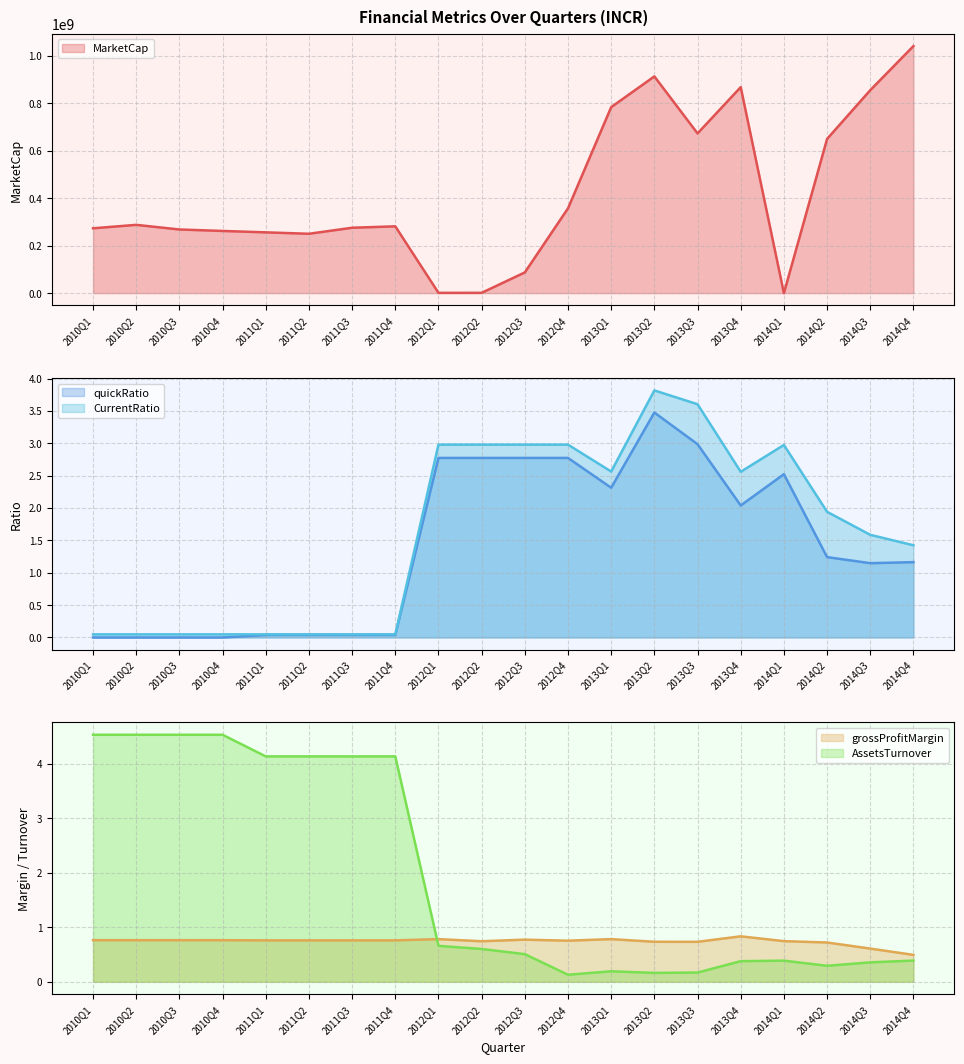

Between 2011Q2 and 2011Q3, which series saw the biggest shift?

MarketCap